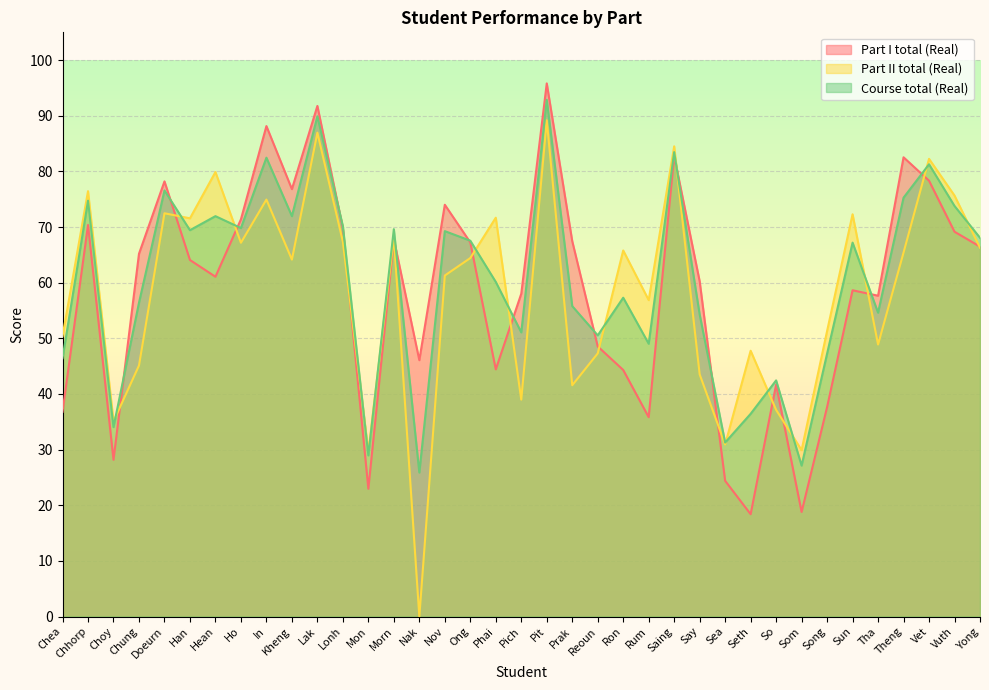

Count the number of categories in the chart.

37